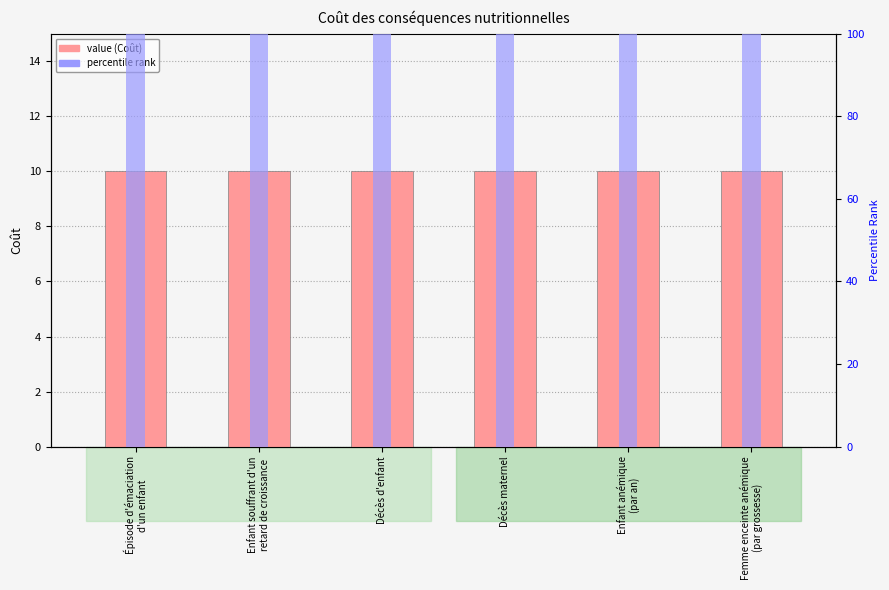

What is the spread (max minus min) of values at Enfant anémique
(par an)?

90